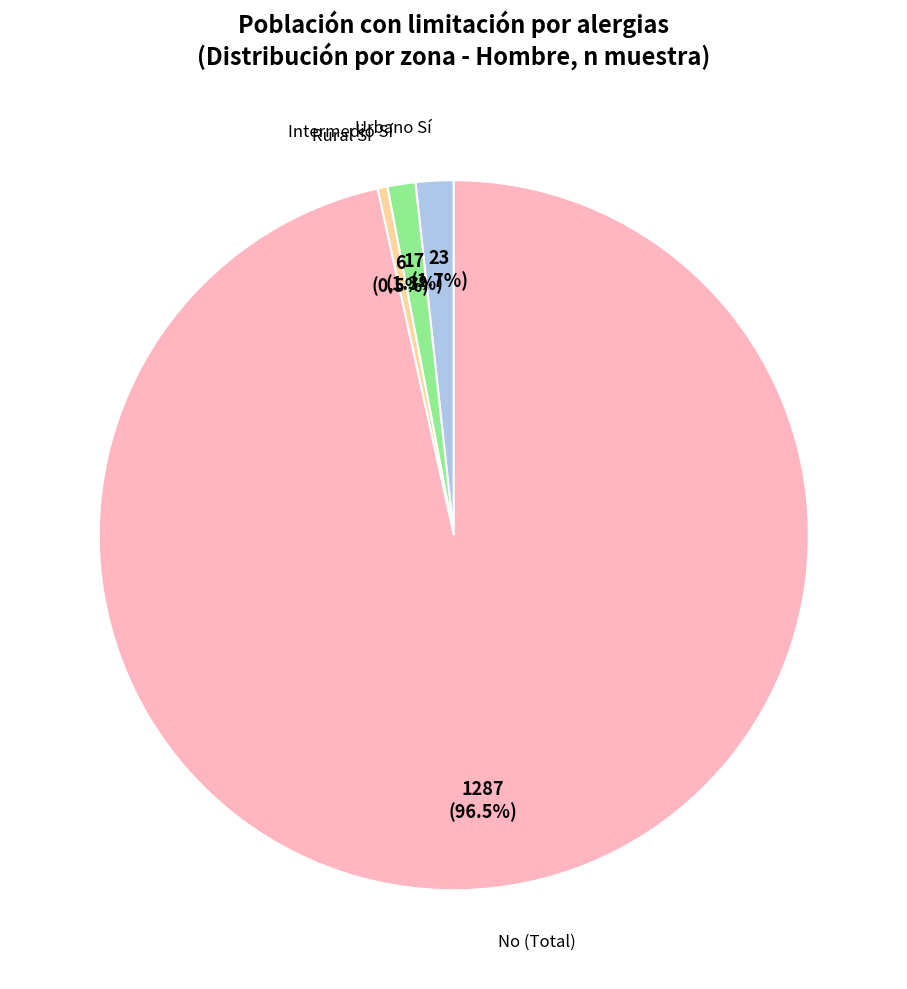

Is there a majority slice in this chart?

Yes